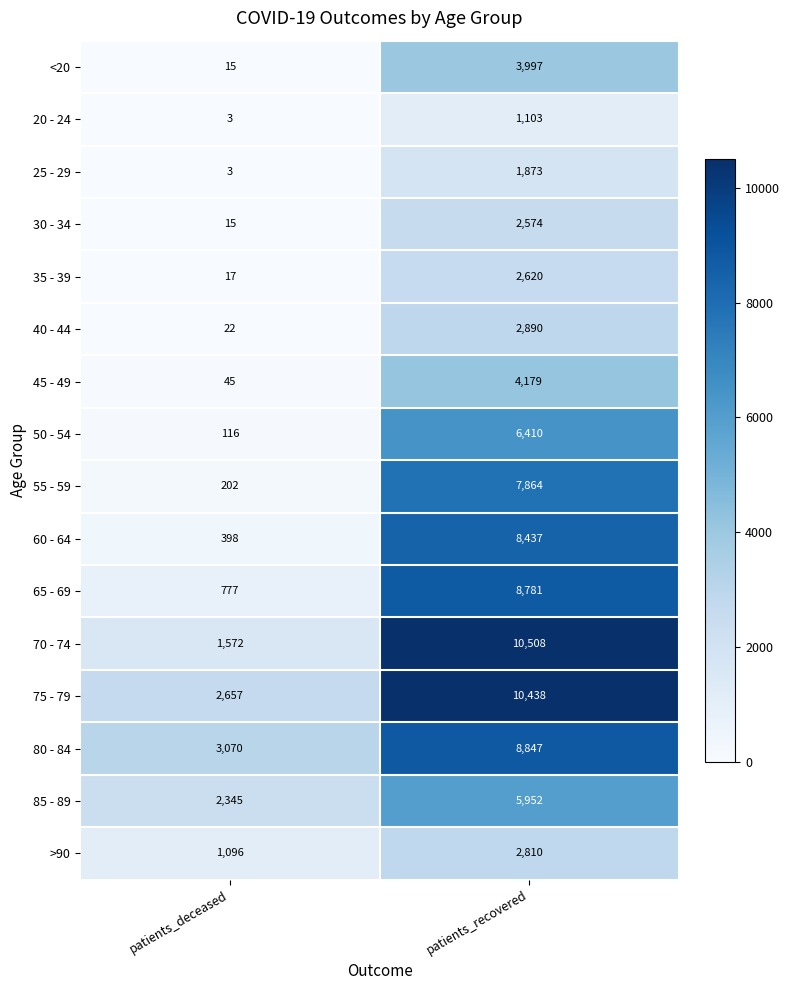

True or false: 80 - 84 has a value of 5201 at patients_recovered.

False